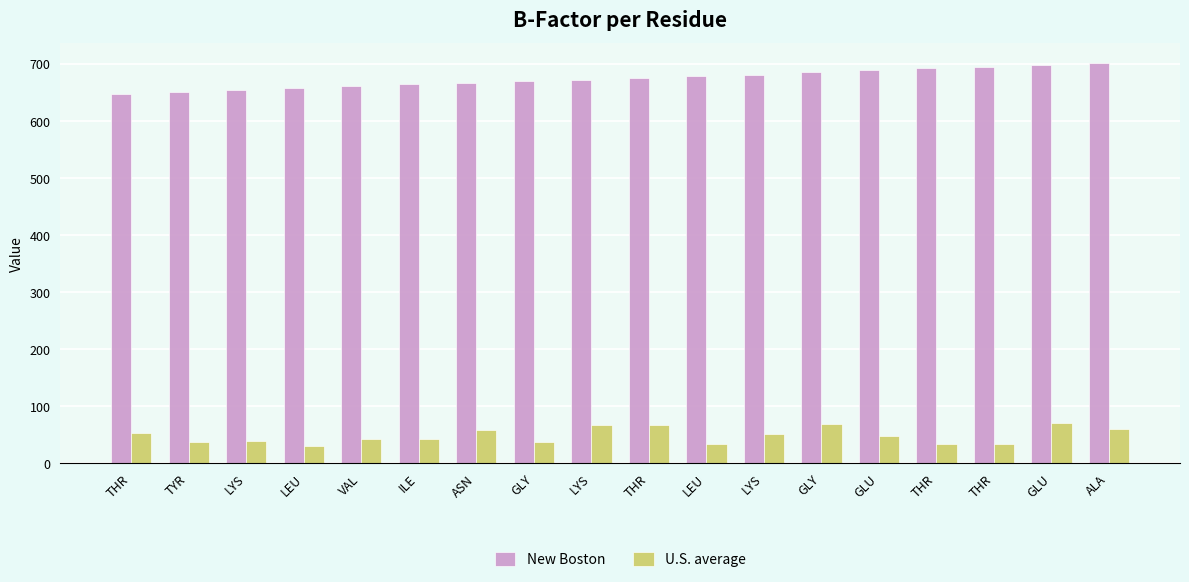

At which label does U.S. average reach its peak?

GLU